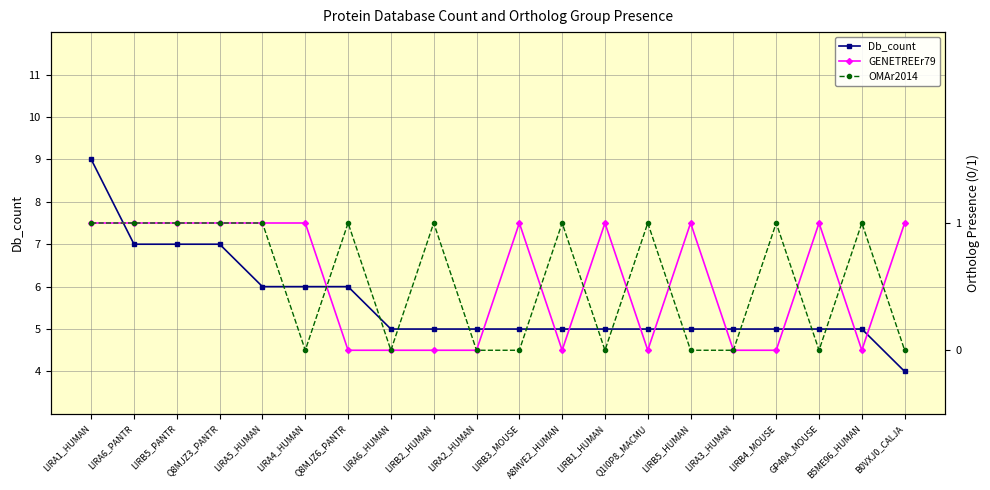

What are all the series names shown in the legend?

Db_count, GENETREEr79, OMAr2014